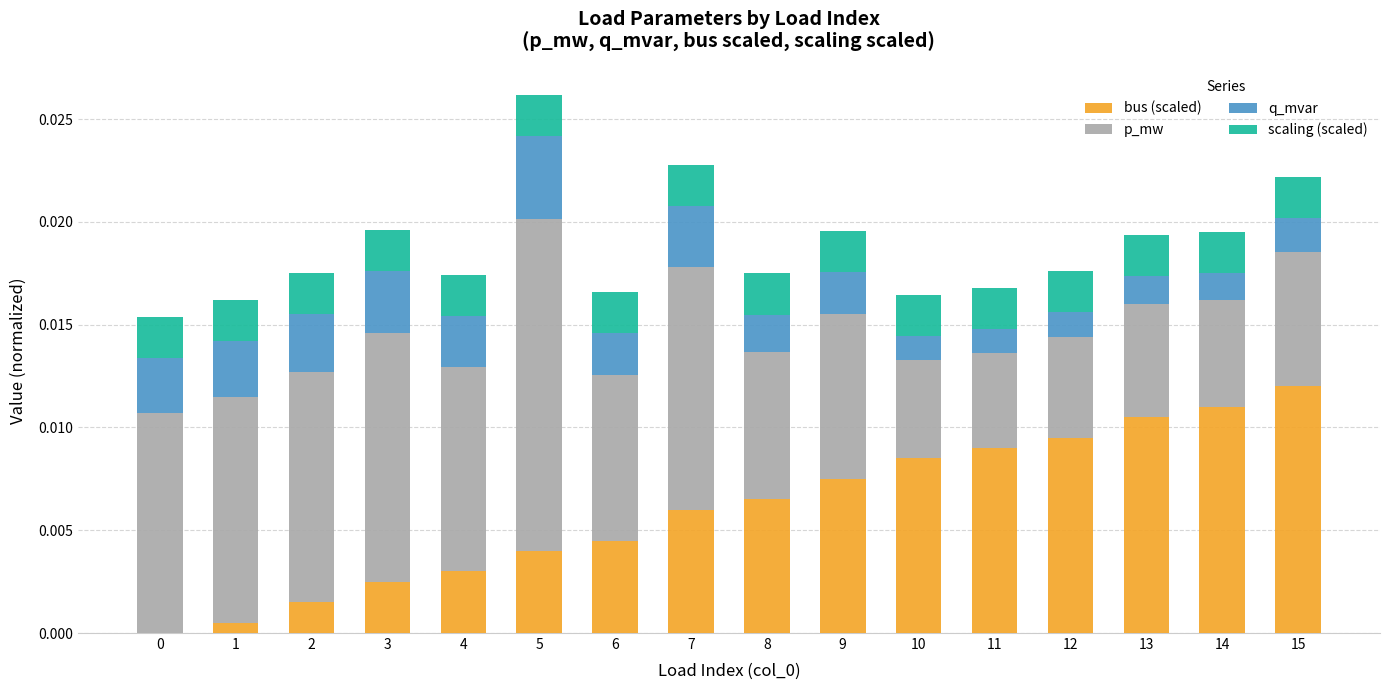

Which category has the highest value in the bus (scaled) series?

15